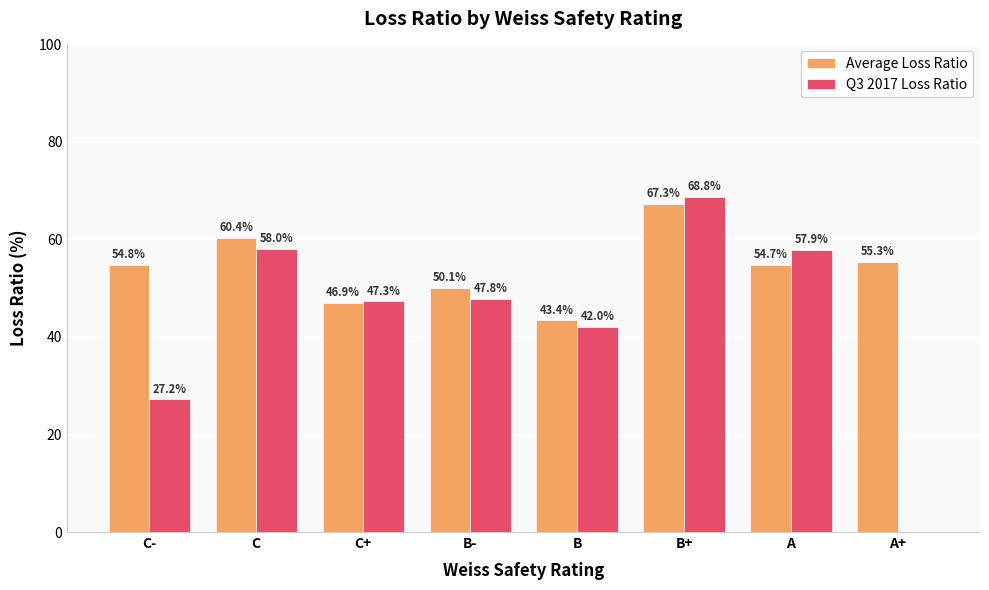

What is the sum of all Q3 2017 Loss Ratio values?

349.0